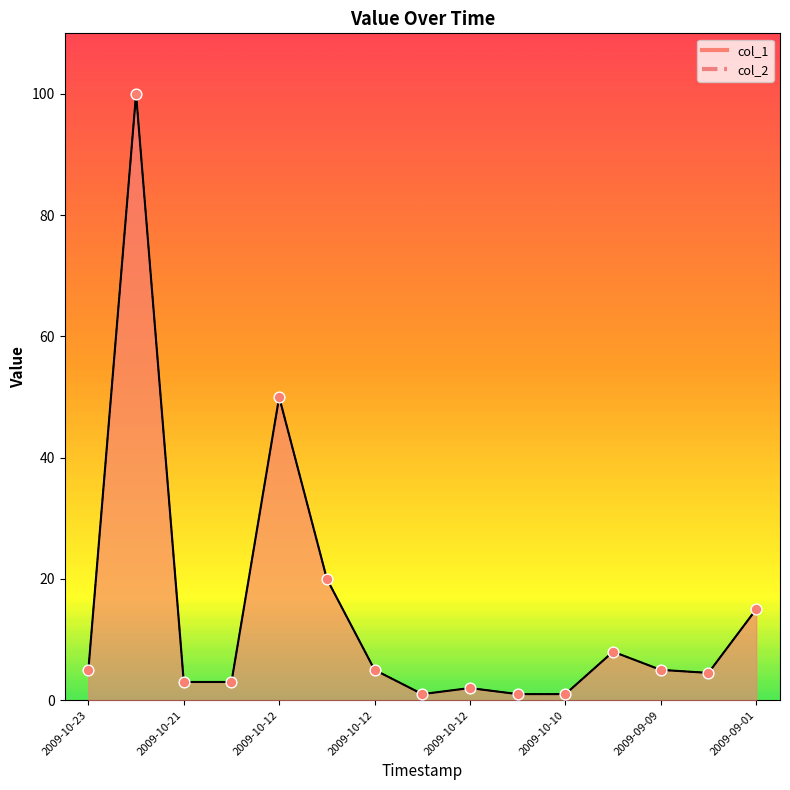

What is the total value across all series at 2009-09-02 09:06:25?

9.0